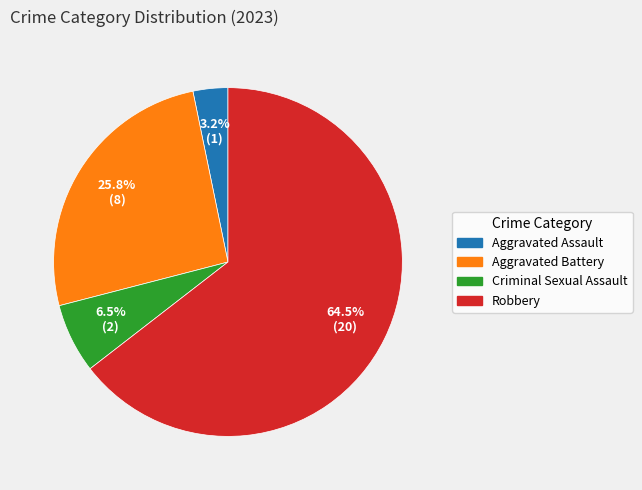

To the nearest percent, what is the average slice percentage?

25%